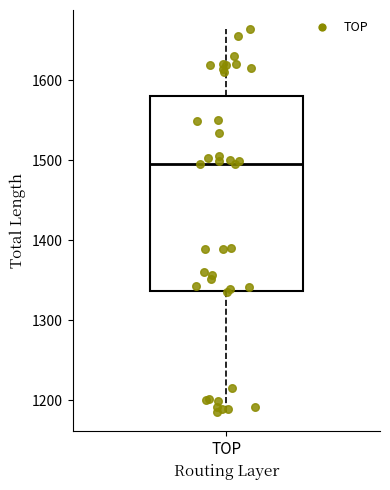

Where is the upper edge of the box for TOP on the y-axis? The values are not printed on the chart, so give them approximately, as read against the axis.

1580